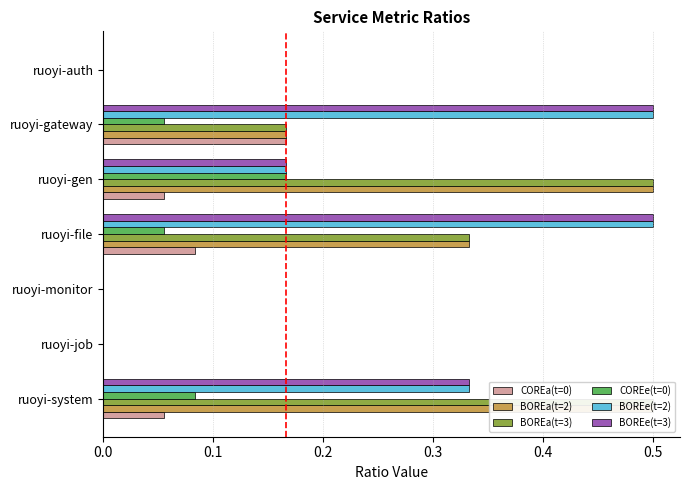

Are the bars grouped side by side (vs. stacked)?

Yes